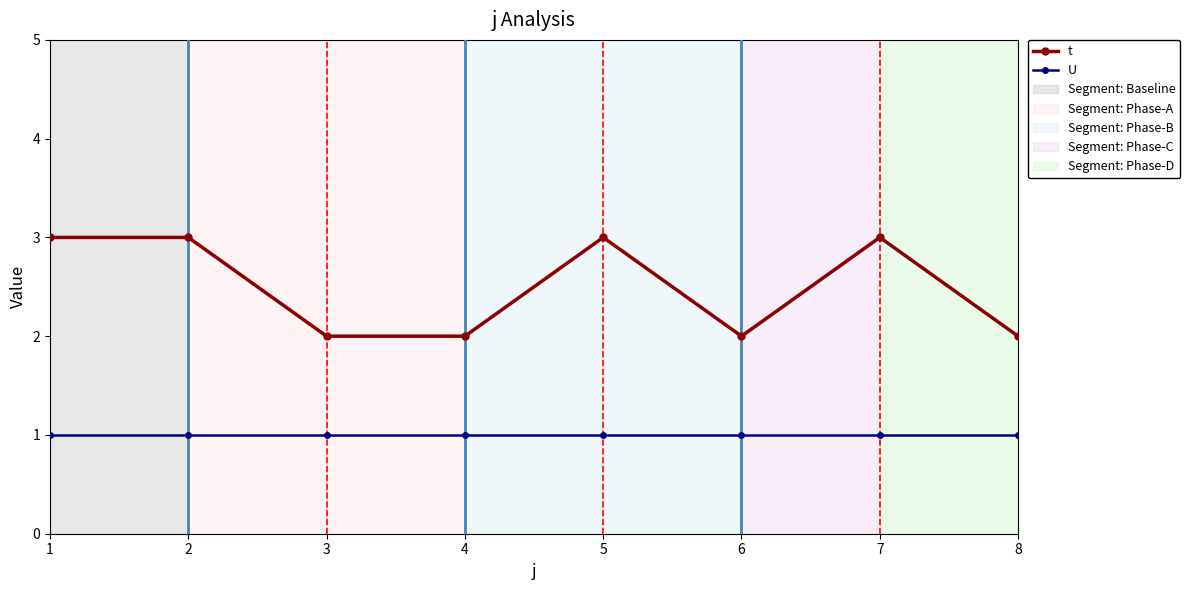

What is the approximate value of t at 4?

2